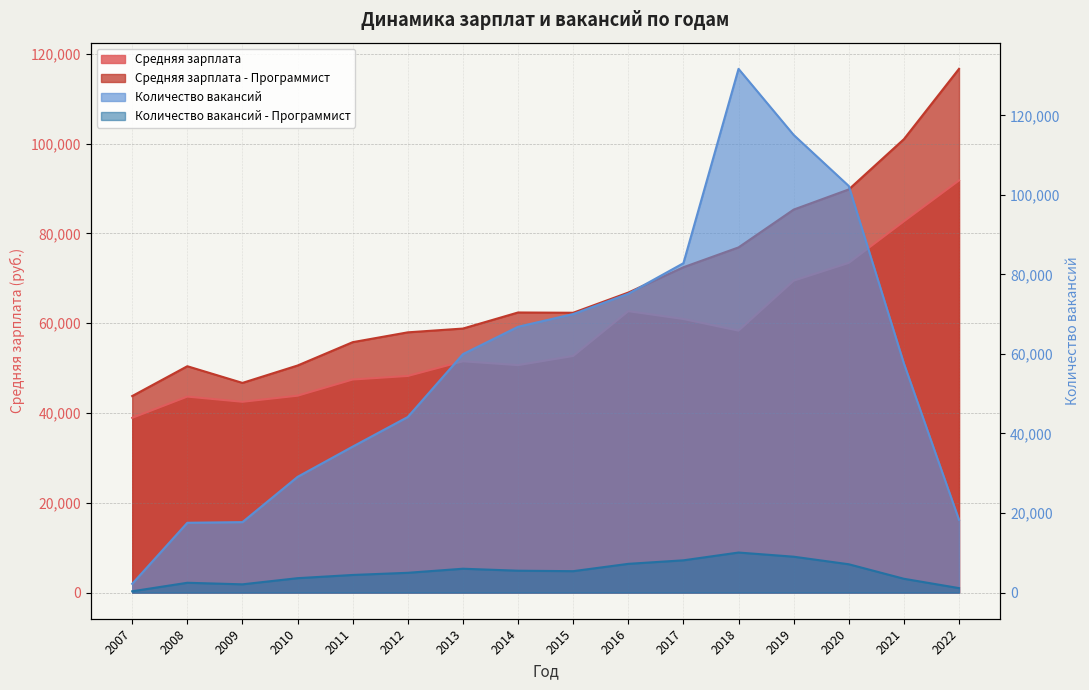

True or false: Средняя зарплата and Средняя зарплата - Программист cross at least once.

False